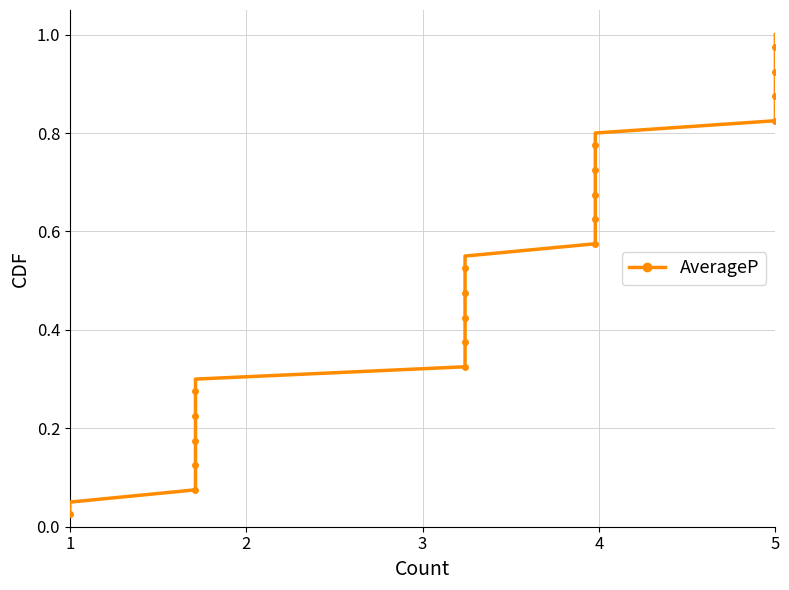

At which category does the chart reach its minimum across all series?

1